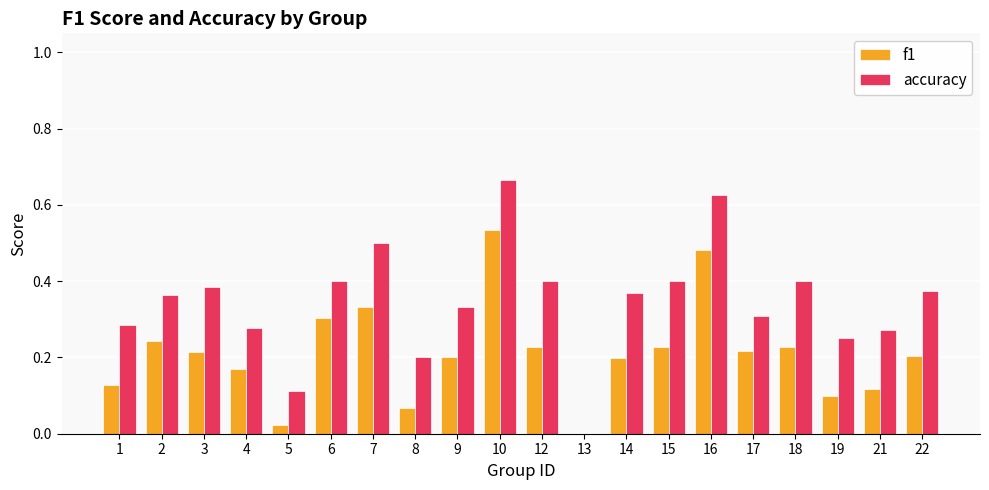

How many values in the f1 series exceed 0?

19